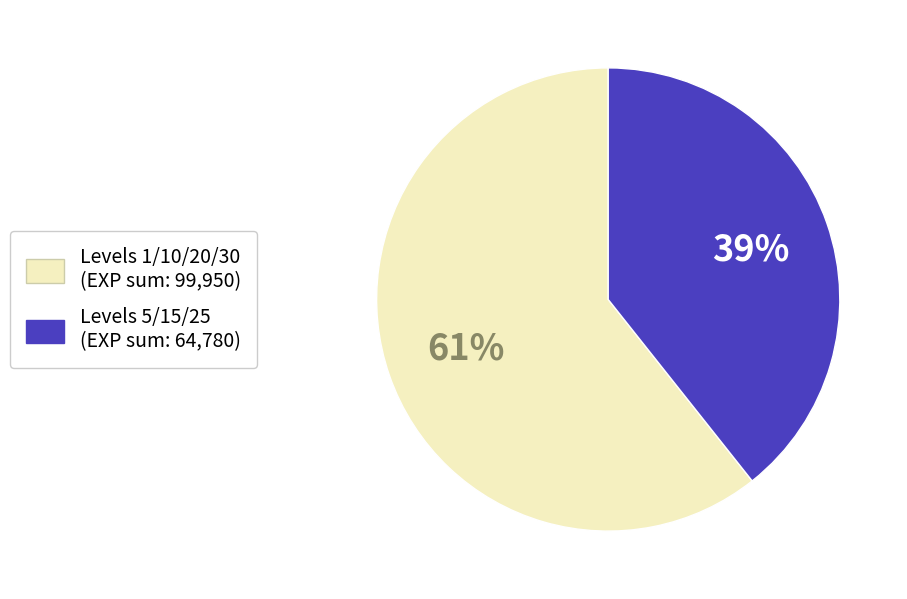

To the nearest percent, what is the average slice percentage?

50%